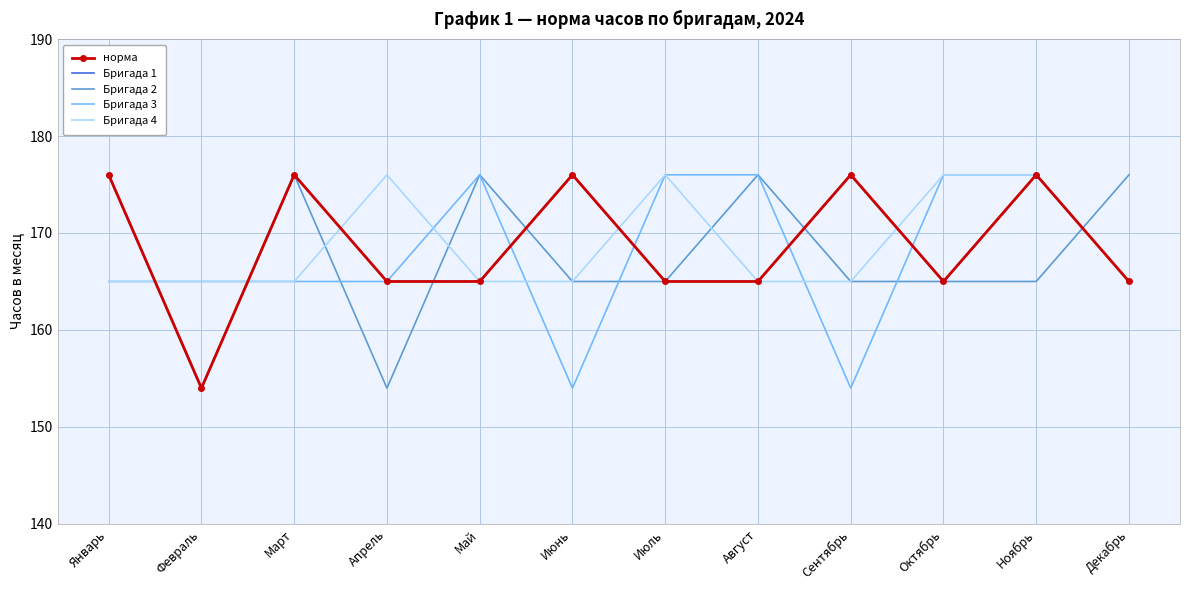

In Бригада 4, how many points are higher than both neighbors (excluding endpoints)?

2